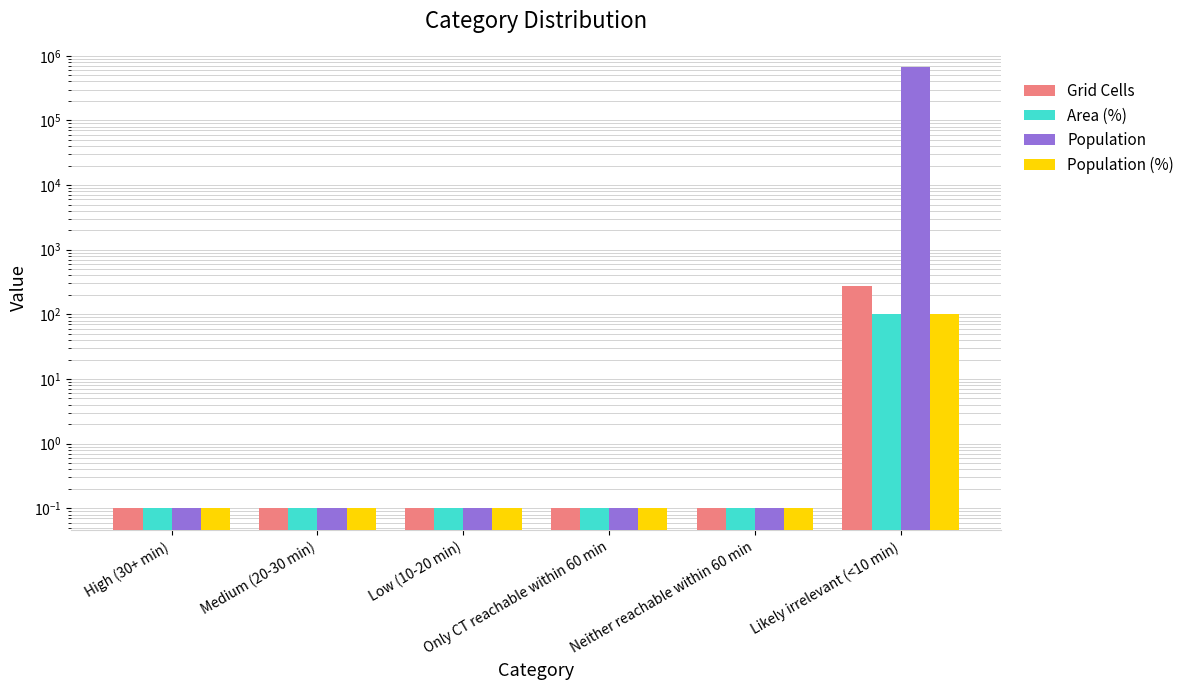

What is the value of the Population (%) bar at the 2nd from the left?

0.1